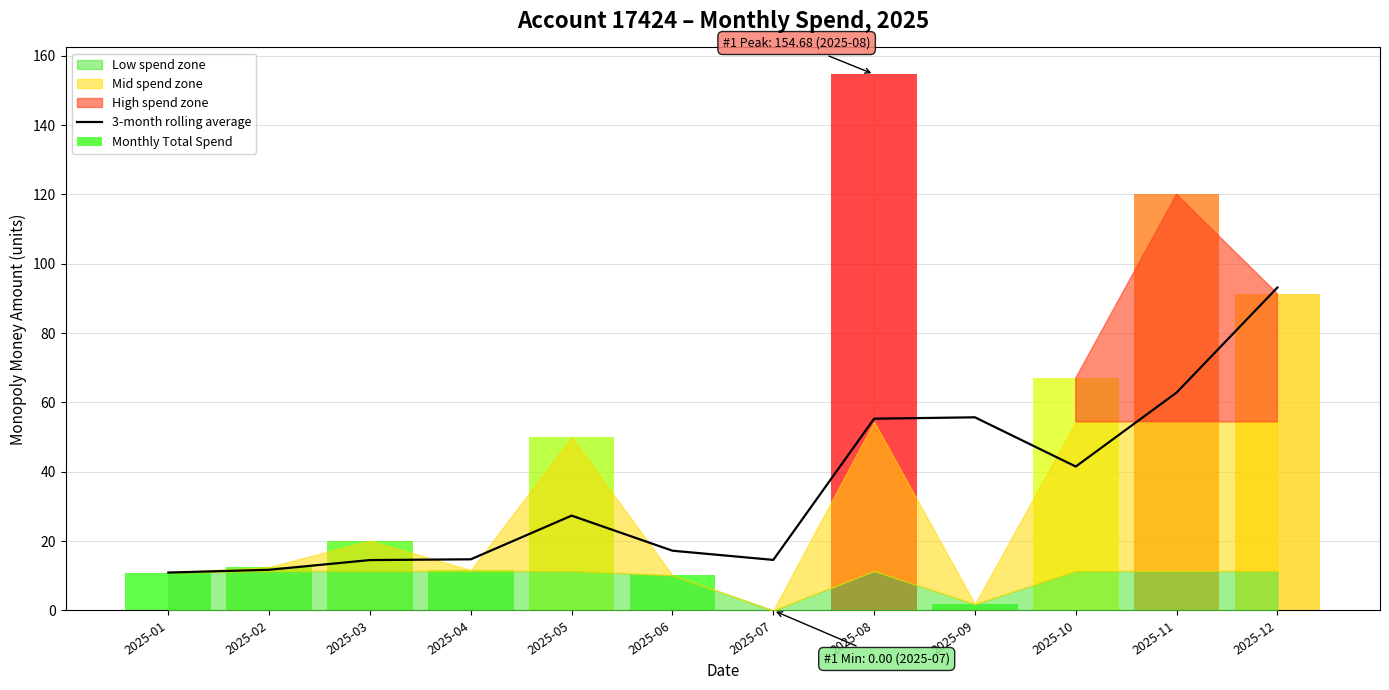

Where does the data first go above 27?

2025-05